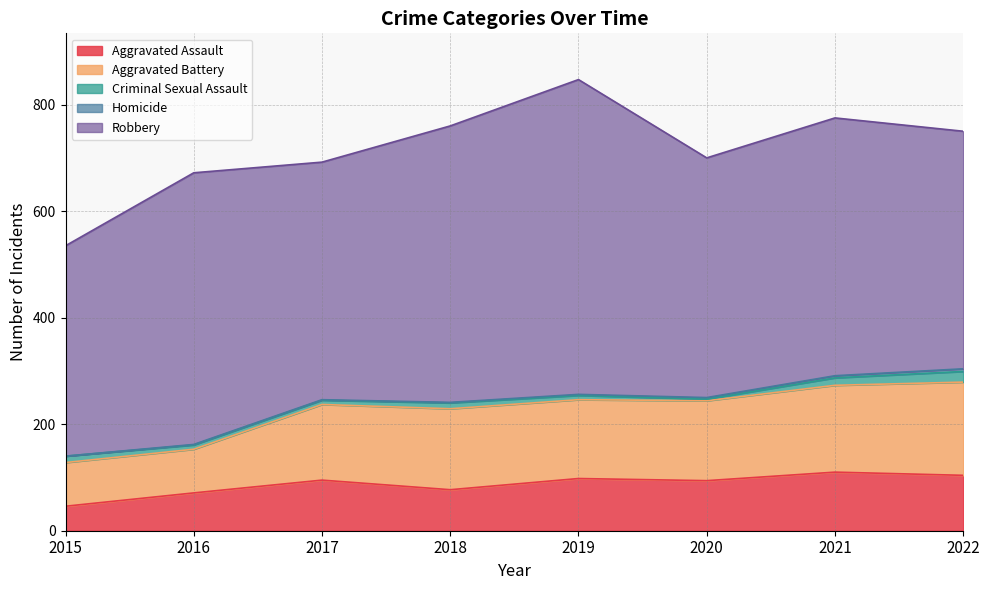

What is the difference between the maximum and minimum values in the Homicide series?

5